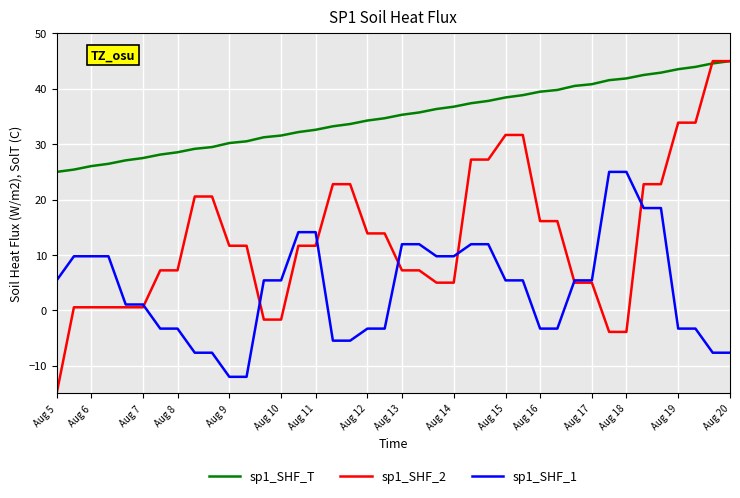

Rank the series by their average value, from lowest to highest.

sp1_SHF_1, sp1_SHF_2, sp1_SHF_T